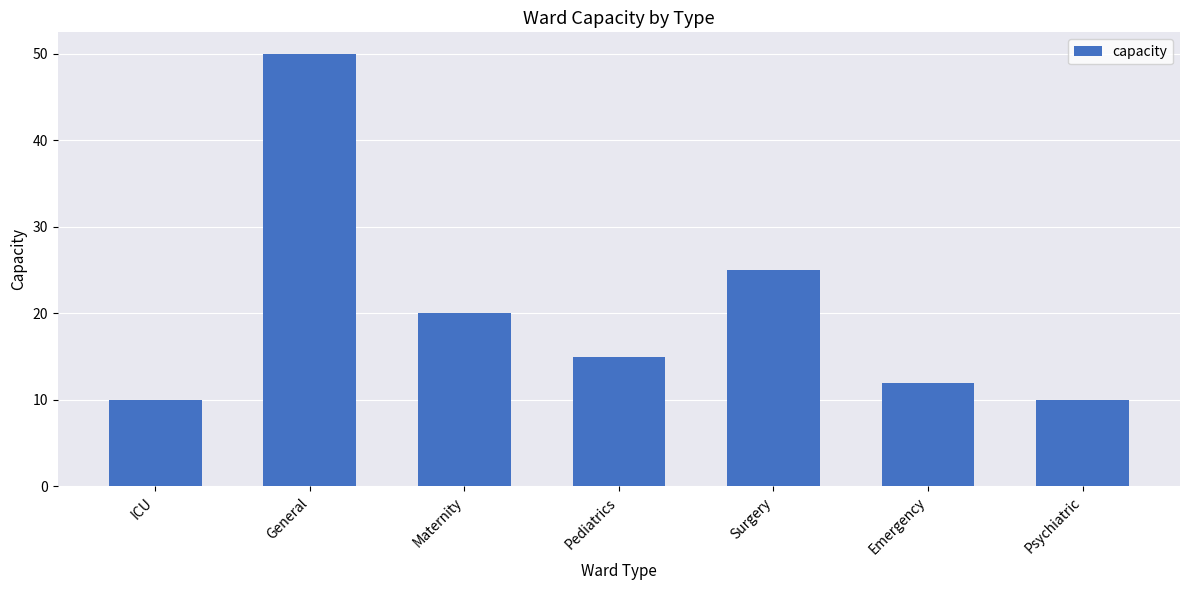

The chart shows a value of 10 at ICU. True or false?

True